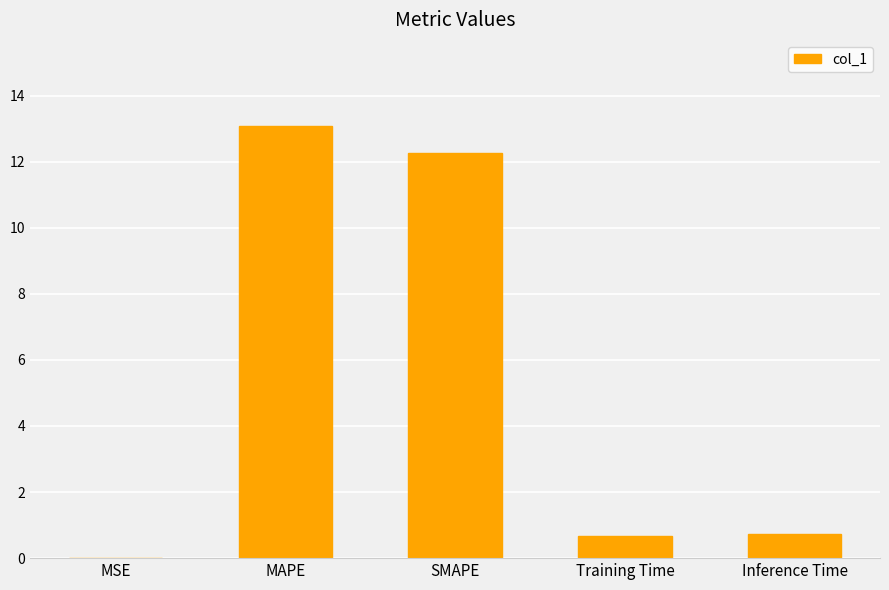

True or false: the data shows 16.4 at SMAPE.

False